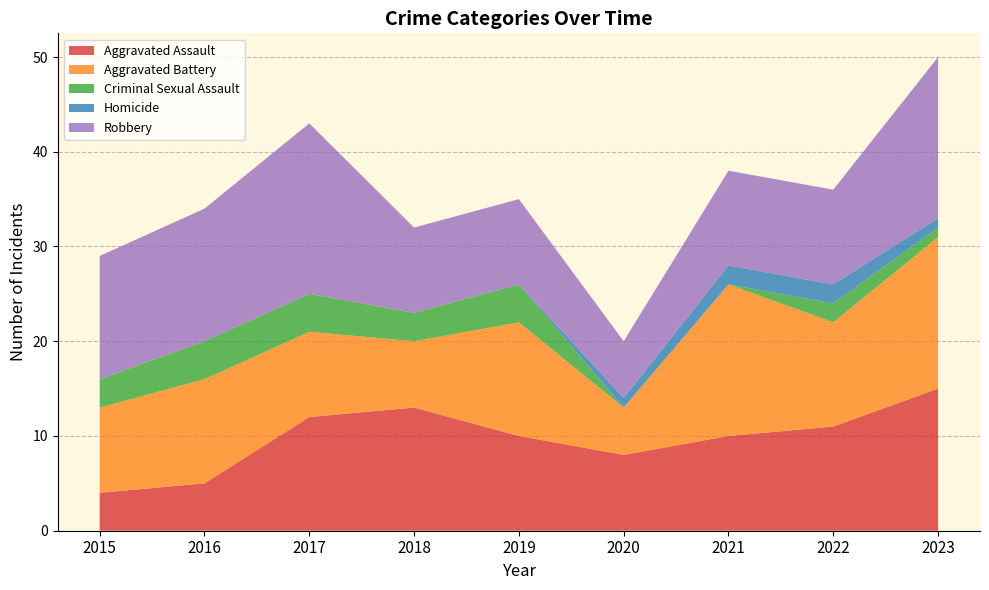

Reading right to left, extract all data points from this chart.

Aggravated Assault: 2023=15	2022=11	2021=10	2020=8	2019=10	2018=13	2017=12	2016=5	2015=4
Aggravated Battery: 2023=16	2022=11	2021=16	2020=5	2019=12	2018=7	2017=9	2016=11	2015=9
Criminal Sexual Assault: 2023=1	2022=2	2021=0	2020=0	2019=4	2018=3	2017=4	2016=4	2015=3
Homicide: 2023=1	2022=2	2021=2	2020=1	2019=0	2018=0	2017=0	2016=0	2015=0
Robbery: 2023=17	2022=10	2021=10	2020=6	2019=9	2018=9	2017=18	2016=14	2015=13